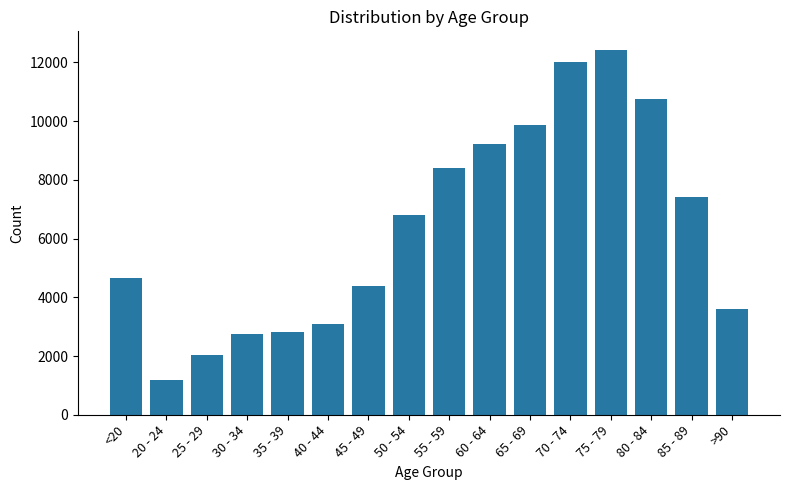

What is the label of the 1st bar from the right?

>90